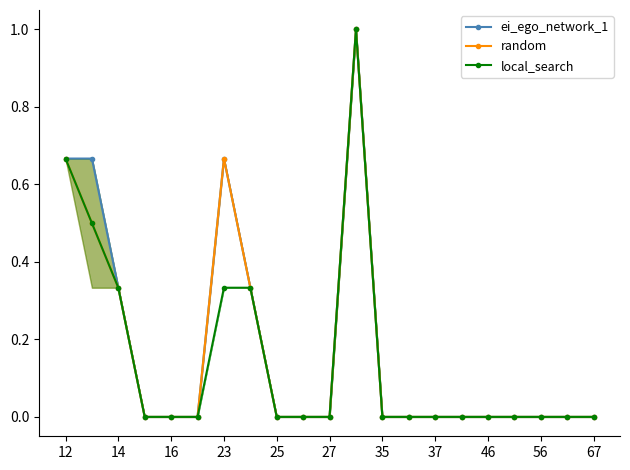

Rank the series by their maximum value, from highest to lowest.

ei_ego_network_1, random, local_search